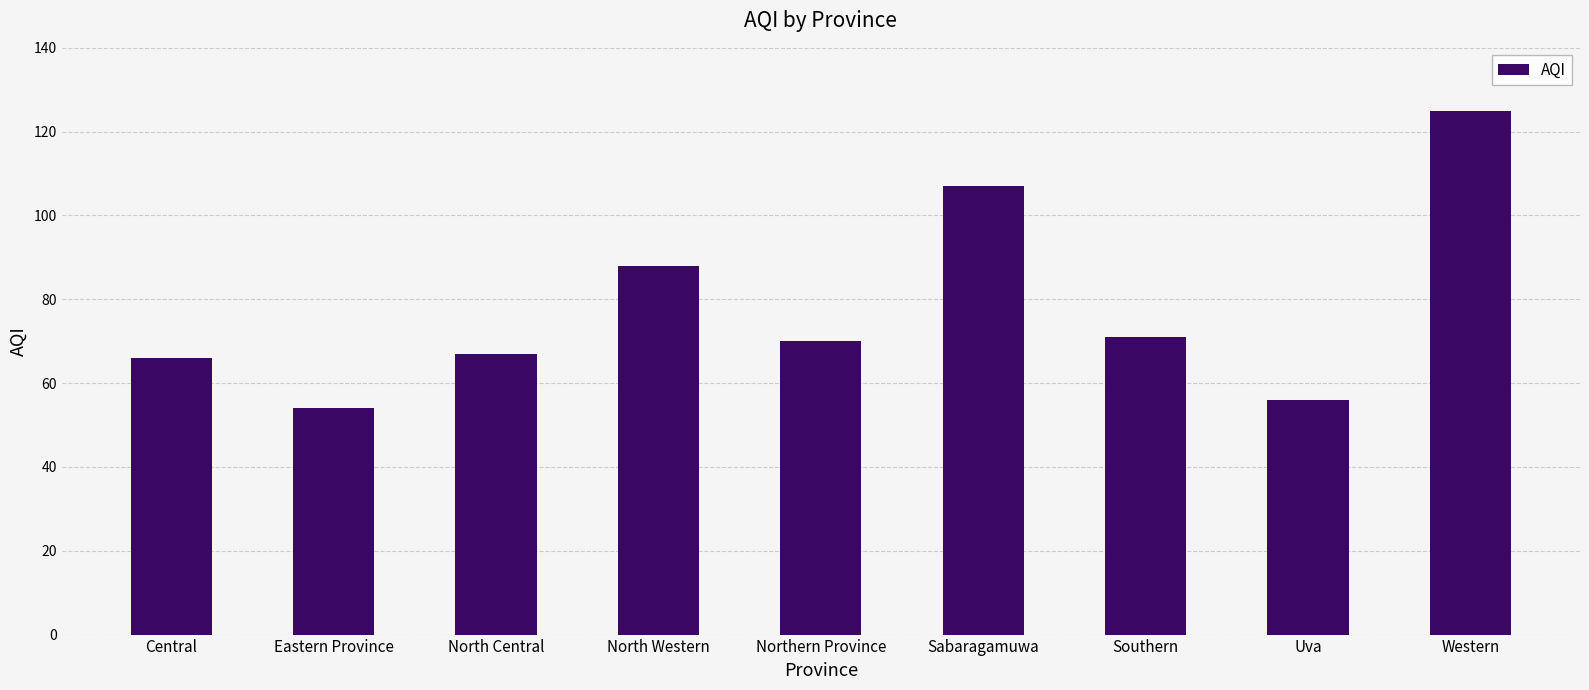

The value at Sabaragamuwa is 107. True or false?

True